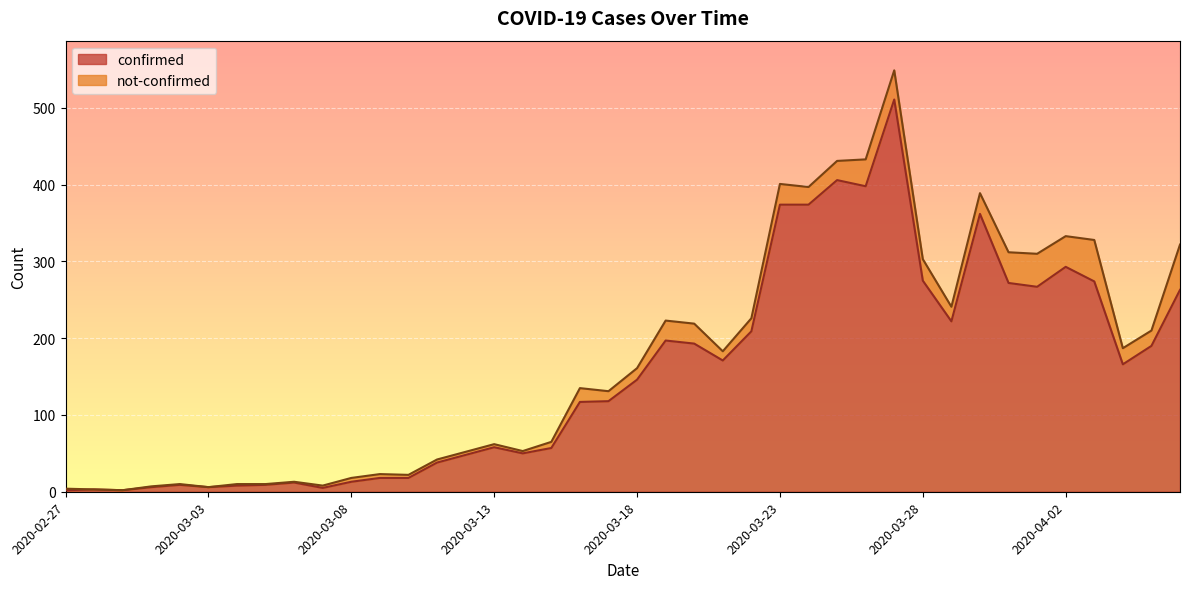

Reading right to left, extract all data points from this chart.

2020-04-06=263	2020-04-05=190	2020-04-04=166	2020-04-03=274	2020-04-02=293	2020-04-01=267	2020-03-31=272	2020-03-30=362	2020-03-29=222	2020-03-28=275	2020-03-27=511	2020-03-26=398	2020-03-25=406	2020-03-24=374	2020-03-23=374	2020-03-22=209	2020-03-21=171	2020-03-20=193	2020-03-19=197	2020-03-18=146	2020-03-17=118	2020-03-16=117	2020-03-15=57	2020-03-14=50	2020-03-13=58	2020-03-12=48	2020-03-11=38	2020-03-10=18	2020-03-09=18	2020-03-08=13	2020-03-07=5	2020-03-06=12	2020-03-05=9	2020-03-04=8	2020-03-03=6	2020-03-02=9	2020-03-01=6	2020-02-29=2	2020-02-28=3	2020-02-27=2